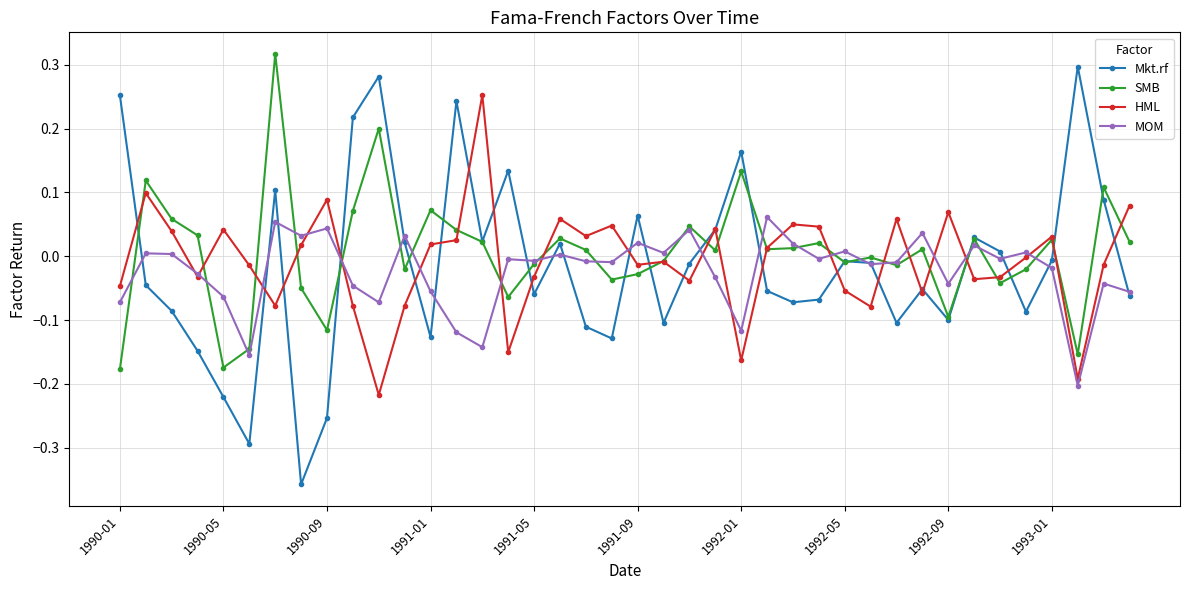

True or false: Mkt.rf has more than 0 points higher than both neighbors.

True